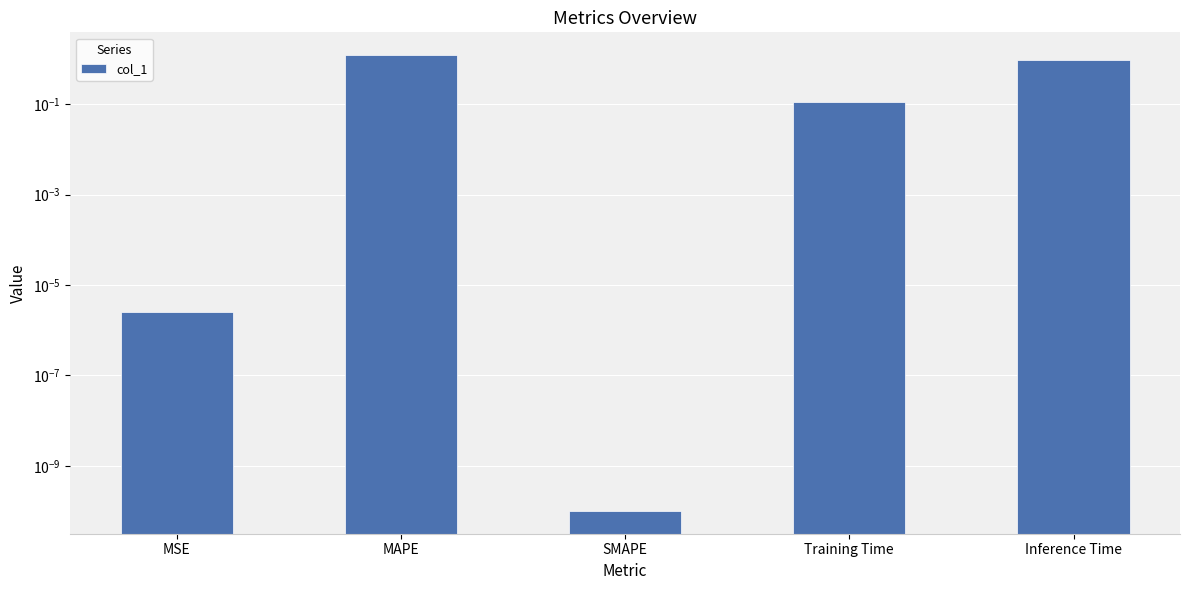

At which category does the chart reach its peak across all series?

MAPE